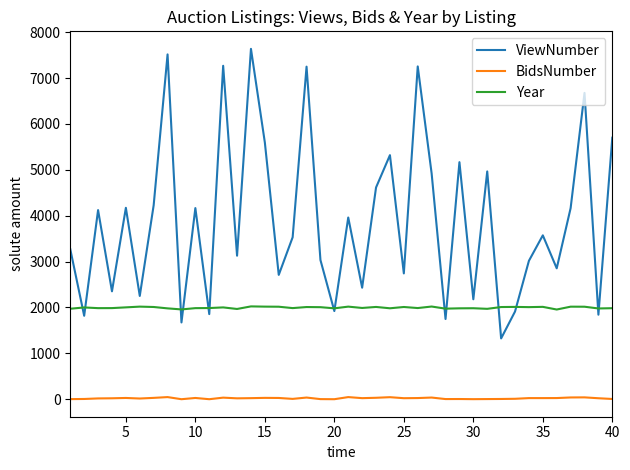

What is the smallest value displayed?

1